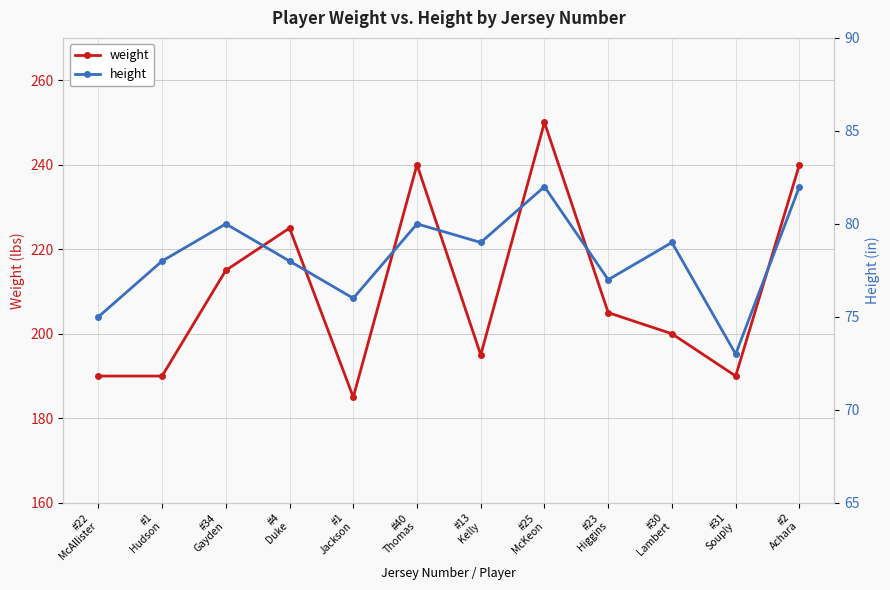

Rank the series at #1
Hudson from highest to lowest value.

weight, height